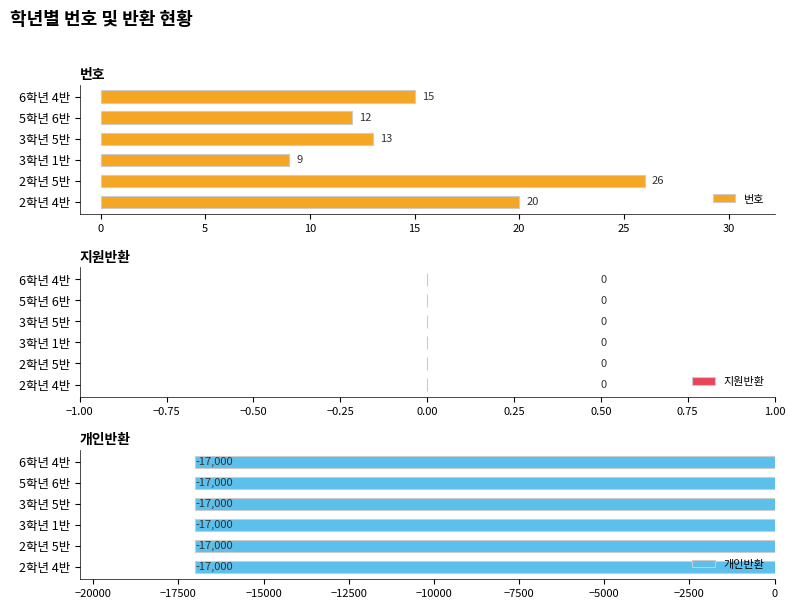

The 번호 series shows 8.0 at 5학년 6반. True or false?

False